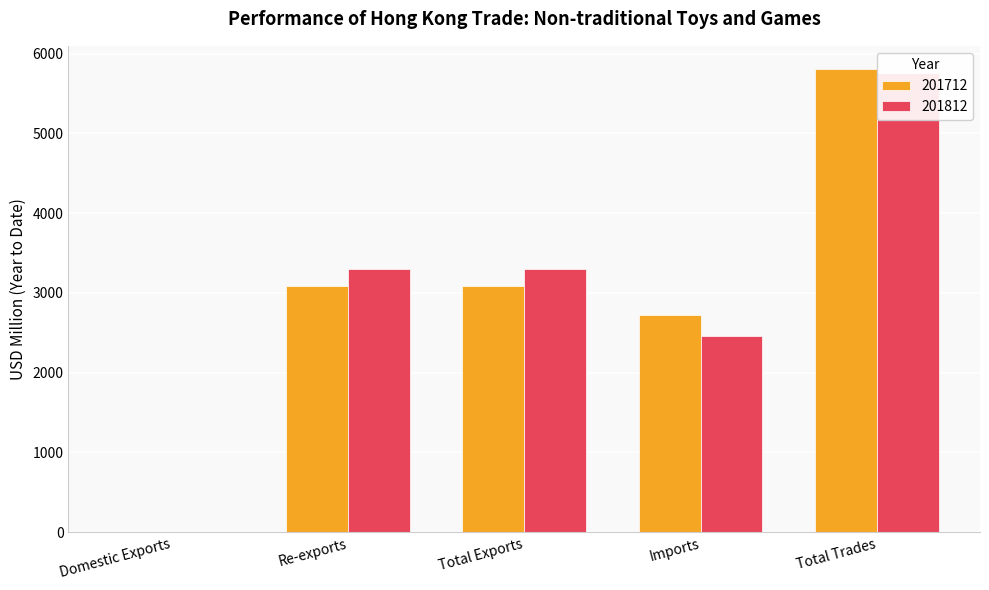

Which series has the largest total across all categories?

201812